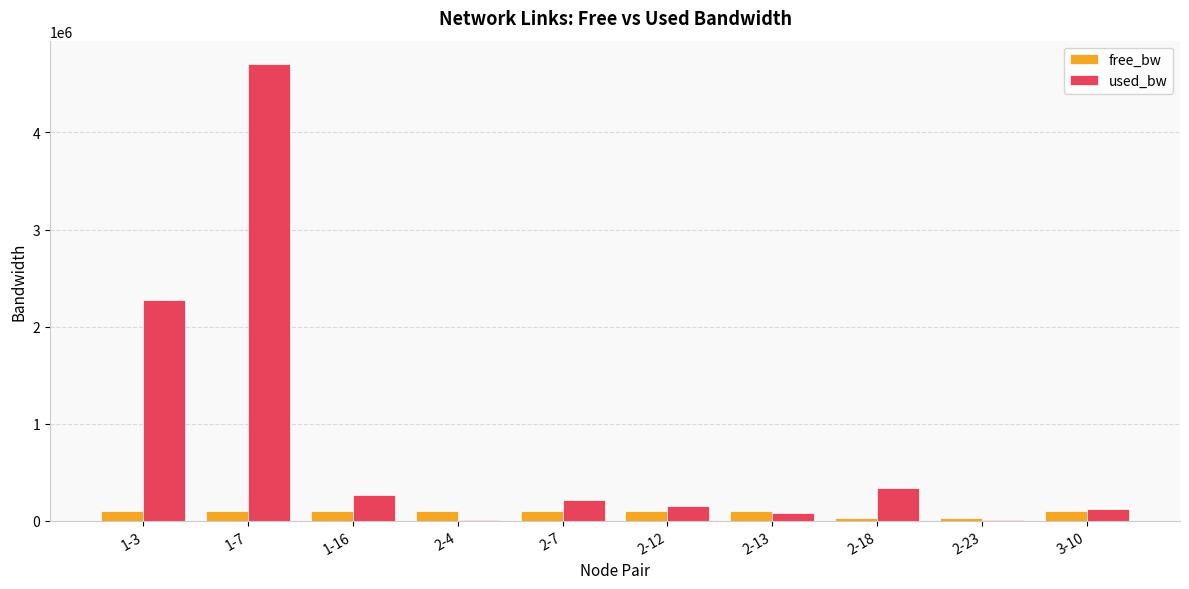

How many data points does each series have?

10